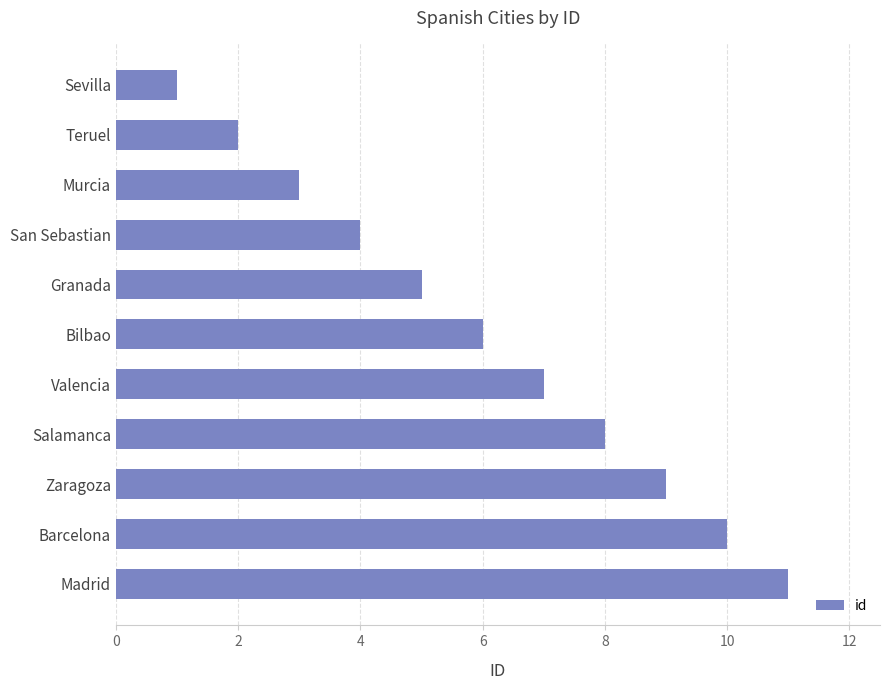

List the labels in order of value, largest first.

Madrid, Barcelona, Zaragoza, Salamanca, Valencia, Bilbao, Granada, San Sebastian, Murcia, Teruel, Sevilla